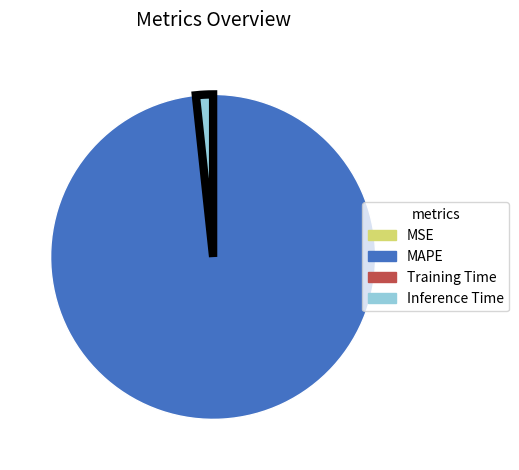

Which category has the biggest portion of the pie?

MAPE